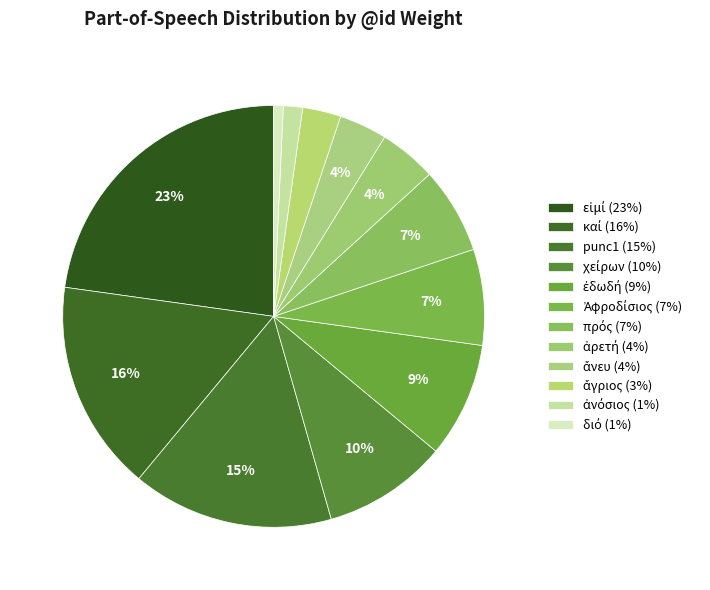

How many slices are in this pie chart?

12